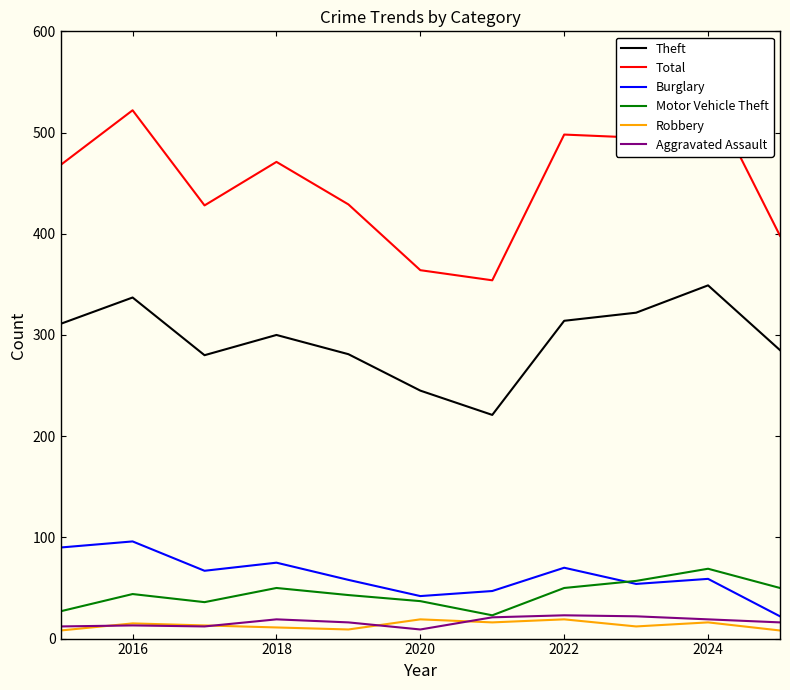

True or false: Theft has a value of 337 at 2016.

True